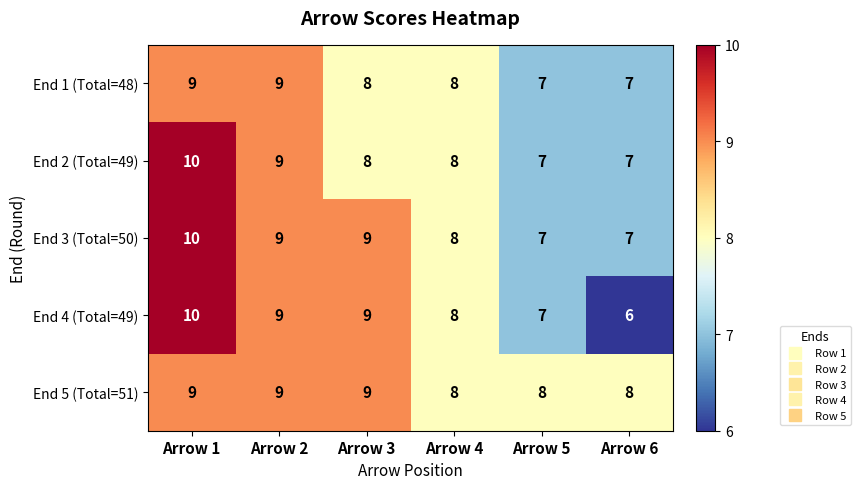

Is it true that End 3 (Total=50) equals 8 at Arrow 4?

True